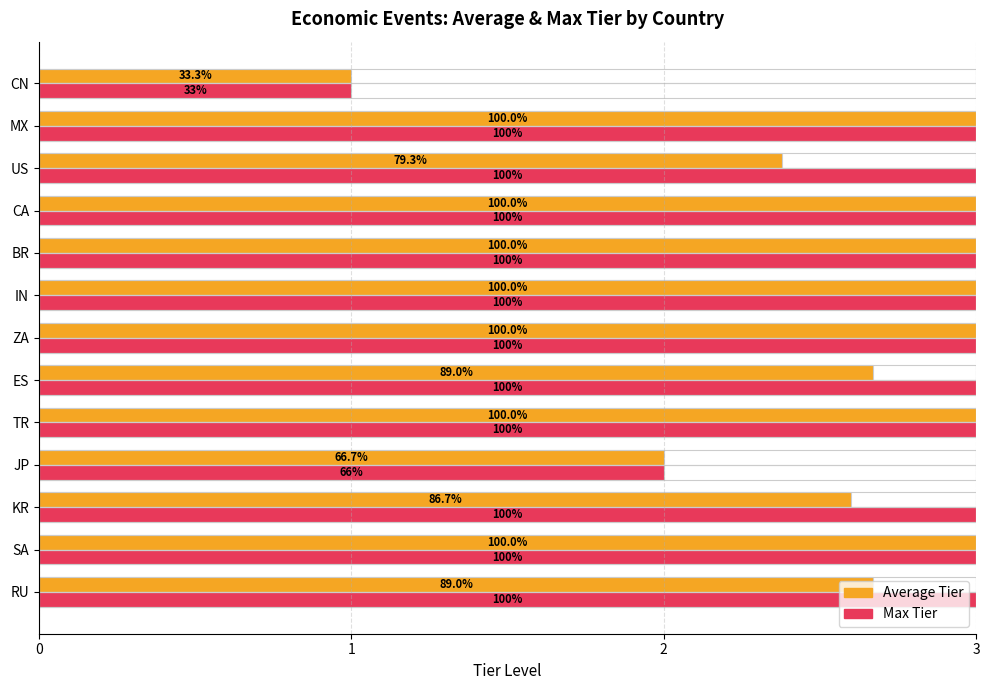

True or false: Max Tier has a value of 1.8 at 7.

False